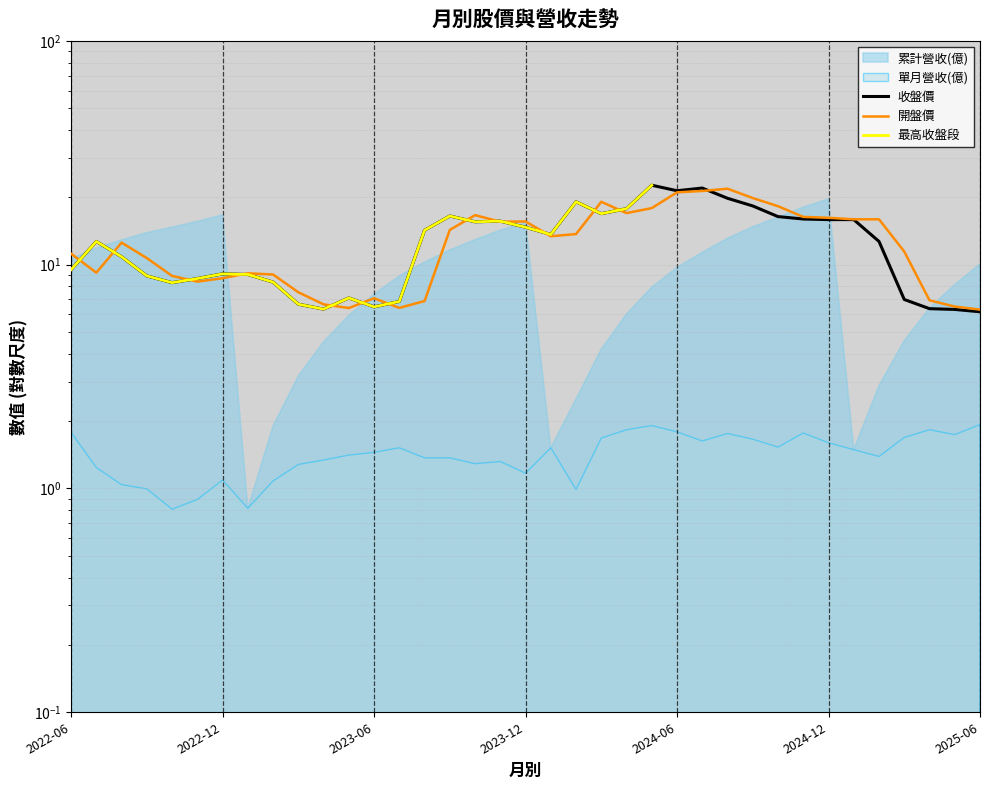

True or false: 收盤價 has a value of 6.9 at 14.

False